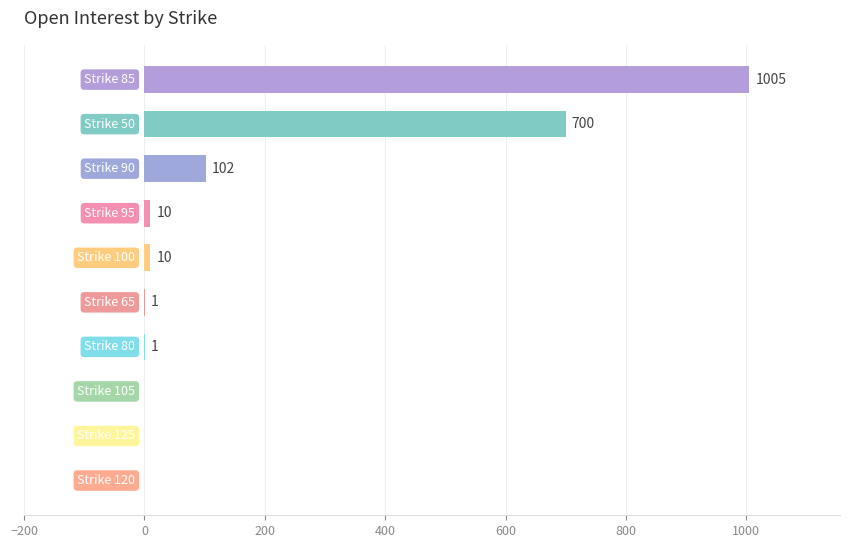

What is the greatest value displayed?

1005